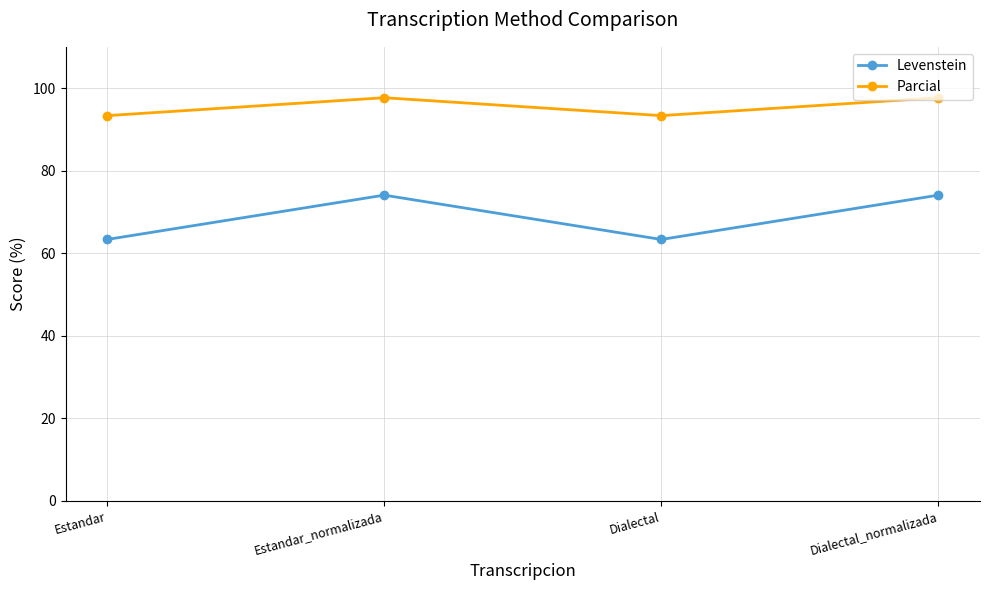

True or false: Levenstein and Parcial intersect in this chart.

False